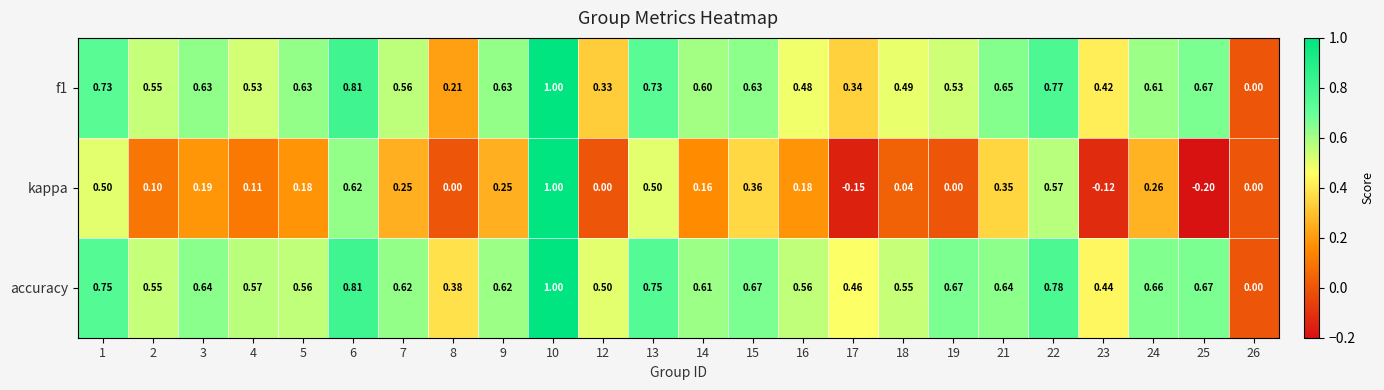

Which series has the widest spread of values?

kappa